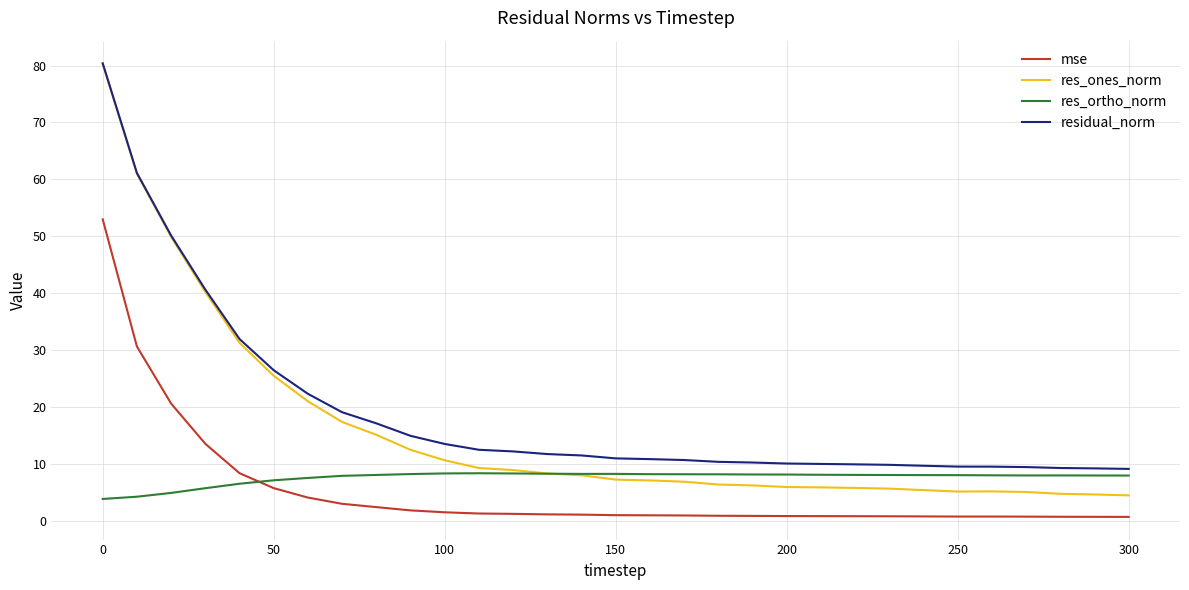

Which series has the largest total across all categories?

residual_norm